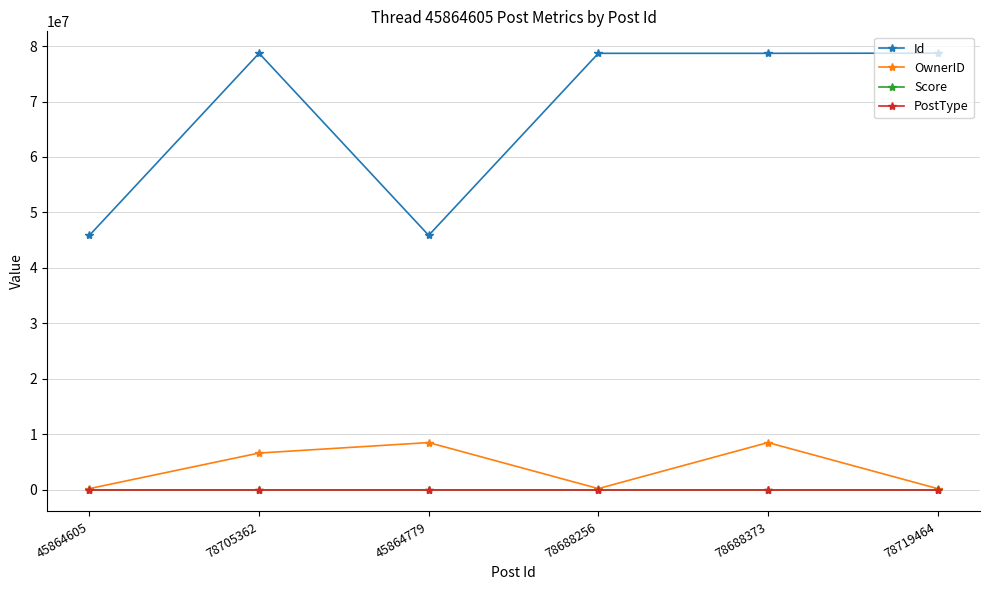

What is the difference between the maximum and minimum values in the Score series?

1